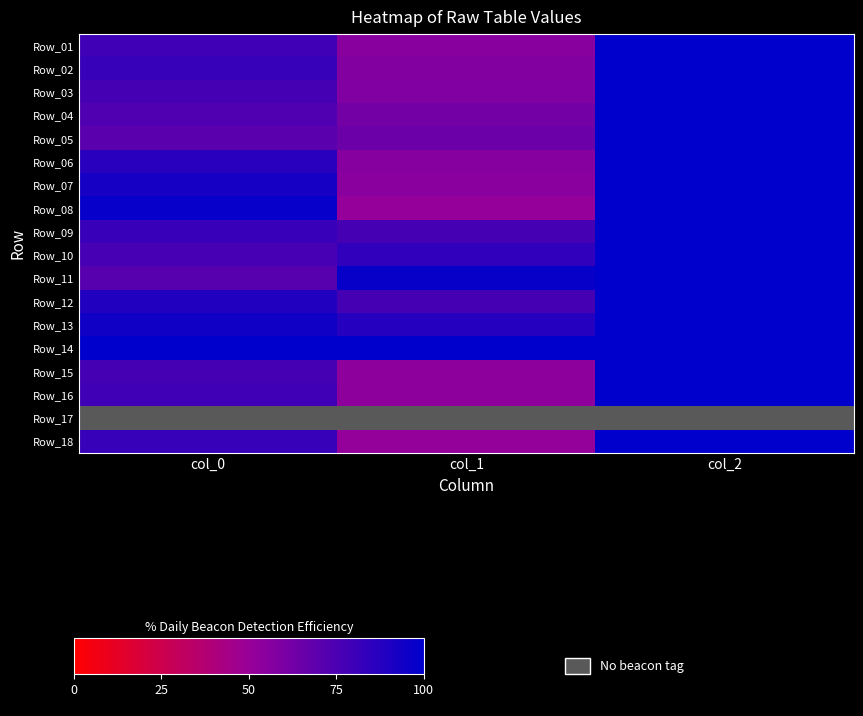

Rank the categories by Row_09 value from highest to lowest.

col_2, col_0, col_1